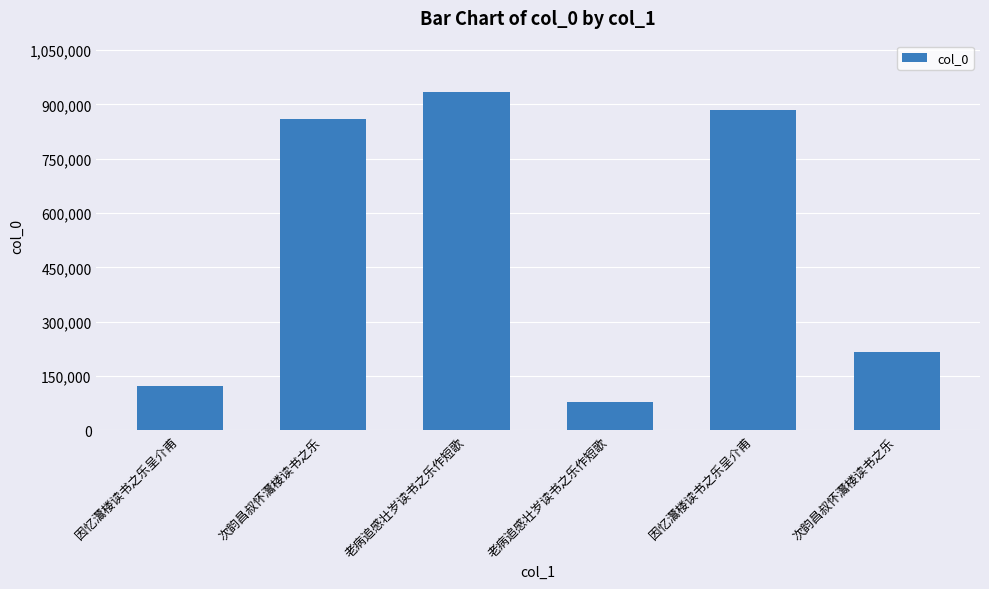

What is the ratio of the value at 老病追感壮岁读书之乐作短歌 to the value at 次韵昌叔怀灊楼读书之乐?

1.1